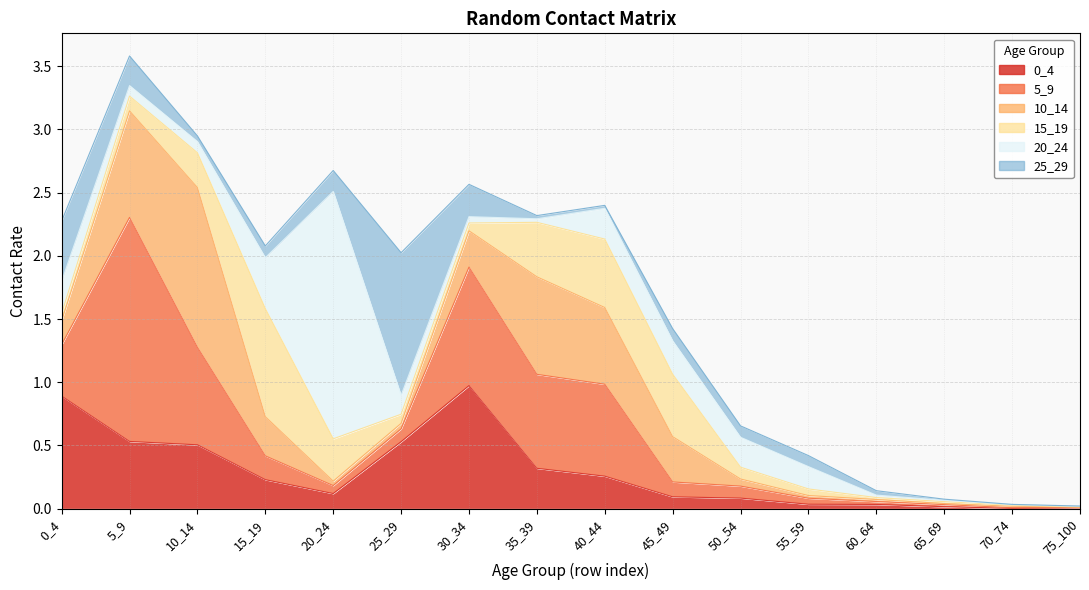

Reading left to right, extract all data points from this chart.

0_4: 0.9	0.5	0.5	0.2	0.1	0.5	1.0	0.3	0.3	0.1	0.1	0.0	0.0	0.0	0.0	0.0
5_9: 0.4	1.8	0.8	0.2	0.1	0.1	0.9	0.7	0.7	0.1	0.1	0.0	0.0	0.0	0.0	0.0
10_14: 0.2	0.8	1.3	0.3	0.0	0.0	0.3	0.8	0.6	0.4	0.1	0.0	0.0	0.0	0.0	0.0
15_19: 0.1	0.1	0.3	0.9	0.3	0.1	0.1	0.4	0.5	0.5	0.1	0.1	0.0	0.0	0.0	0.0
20_24: 0.3	0.1	0.1	0.4	2.0	0.1	0.1	0.0	0.2	0.3	0.2	0.2	0.0	0.0	0.0	0.0
25_29: 0.5	0.2	0.0	0.1	0.2	1.1	0.3	0.0	0.0	0.1	0.1	0.1	0.0	0.0	0.0	0.0